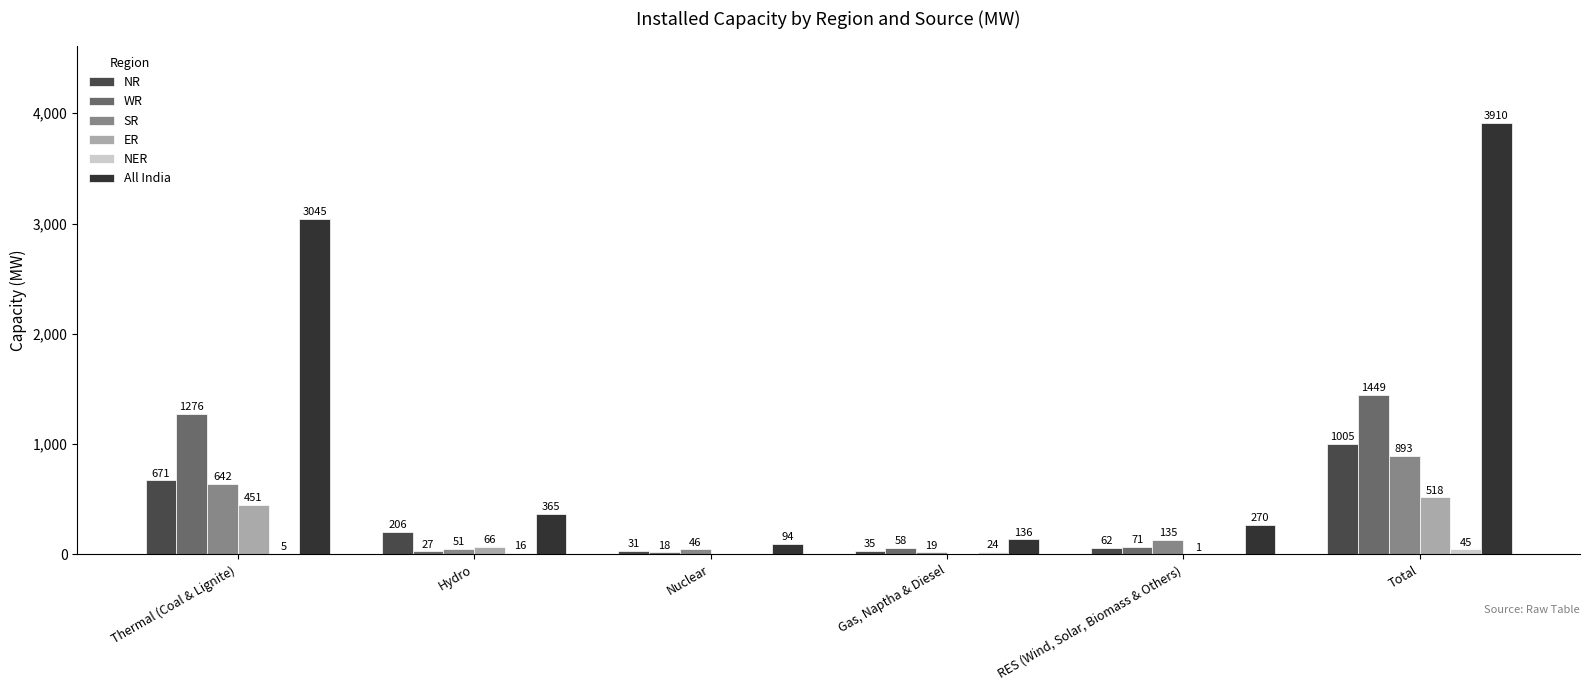

What is the value of the NER bar at the 6th from the left?

45